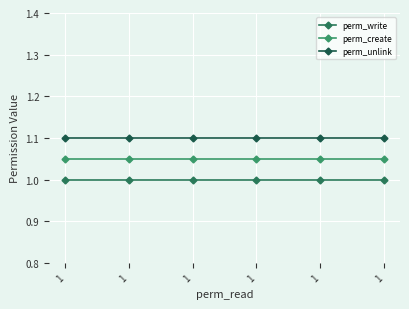

True or false: perm_unlink and perm_create cross at least once.

False